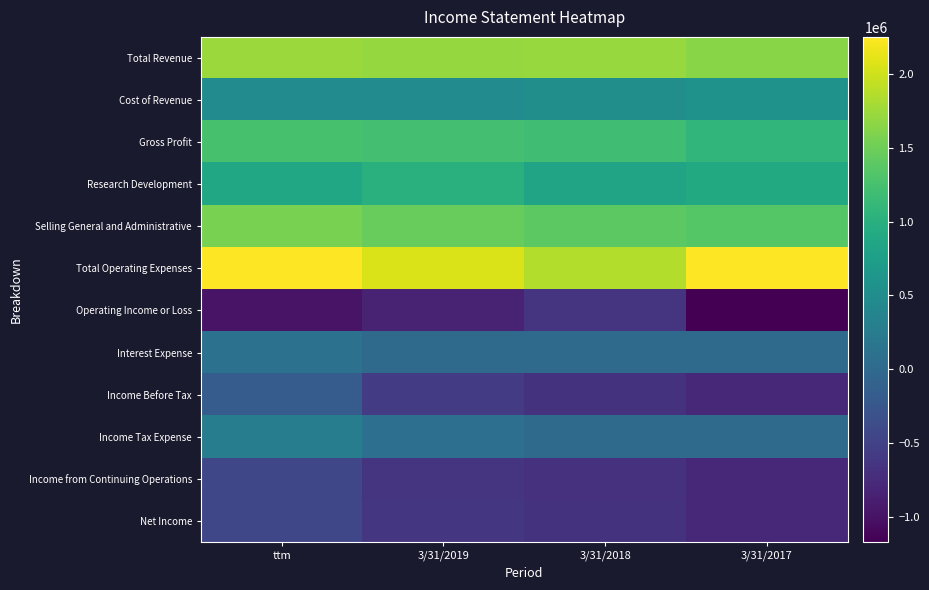

Reading left to right, transcribe all the data shown in this chart.

Total Revenue: ttm=1740000	3/31/2019=1709000	3/31/2018=1728000	3/31/2017=1649940
Cost of Revenue: ttm=477000	3/31/2019=481000	3/31/2018=523000	3/31/2017=570987
Gross Profit: ttm=1262000	3/31/2019=1227000	3/31/2018=1204000	3/31/2017=1078953
Research Development: ttm=868000	3/31/2019=998000	3/31/2018=834000	3/31/2017=902867
Selling General and Administrative: ttm=1562000	3/31/2019=1454000	3/31/2018=1390000	3/31/2017=1348201
Total Operating Expenses: ttm=2253000	3/31/2019=2057000	3/31/2018=1864000	3/31/2017=2251068
Operating Income or Loss: ttm=-991000	3/31/2019=-830000	3/31/2018=-660000	3/31/2017=-1172115
Interest Expense: ttm=104000	3/31/2019=15000	3/31/2018=6000	3/31/2017=7999
Income Before Tax: ttm=-182000	3/31/2019=-569000	3/31/2018=-672000	3/31/2017=-782914
Income Tax Expense: ttm=262000	3/31/2019=74000	3/31/2018=6000	3/31/2017=6417
Income from Continuing Operations: ttm=-444000	3/31/2019=-643000	3/31/2018=-678000	3/31/2017=-789331
Net Income: ttm=-437000	3/31/2019=-632000	3/31/2018=-673000	3/31/2017=-789332